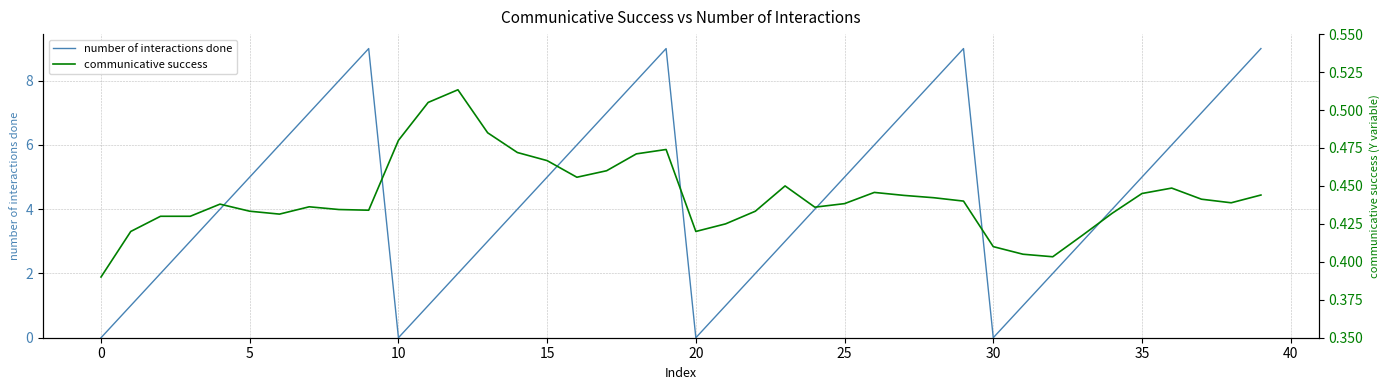

Which series has the largest total across all categories?

number of interactions done